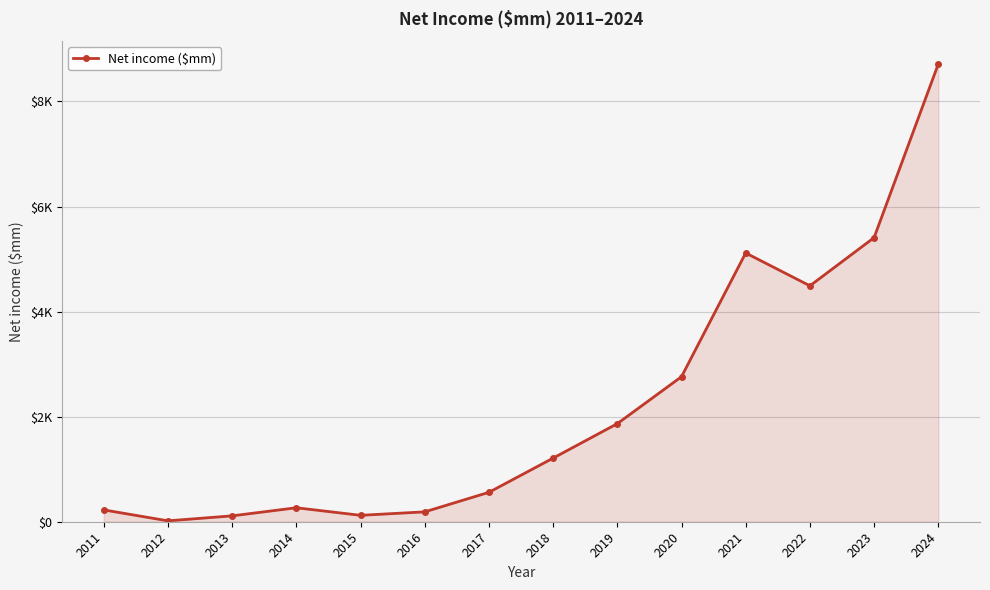

Does the chart have visible grid lines?

Yes